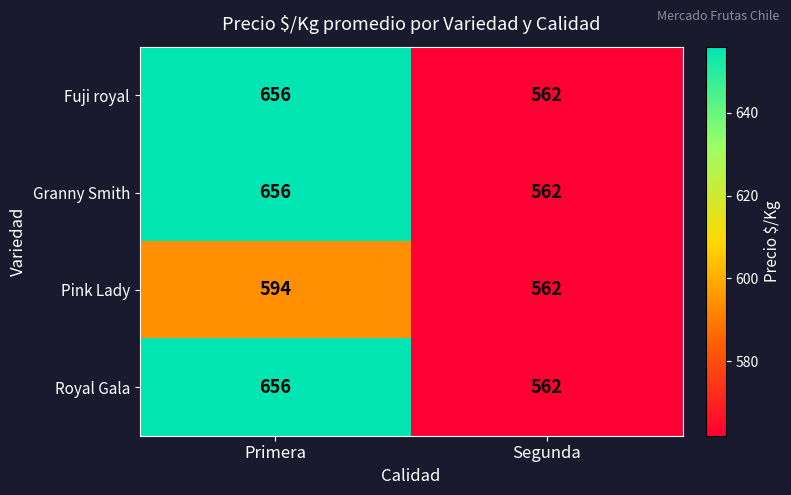

At which category does the chart reach its peak across all series?

Primera